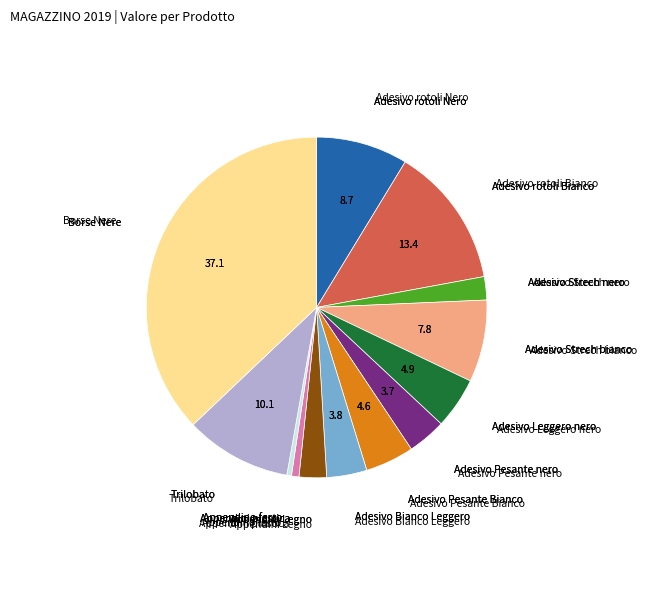

Does any single category account for the majority?

No